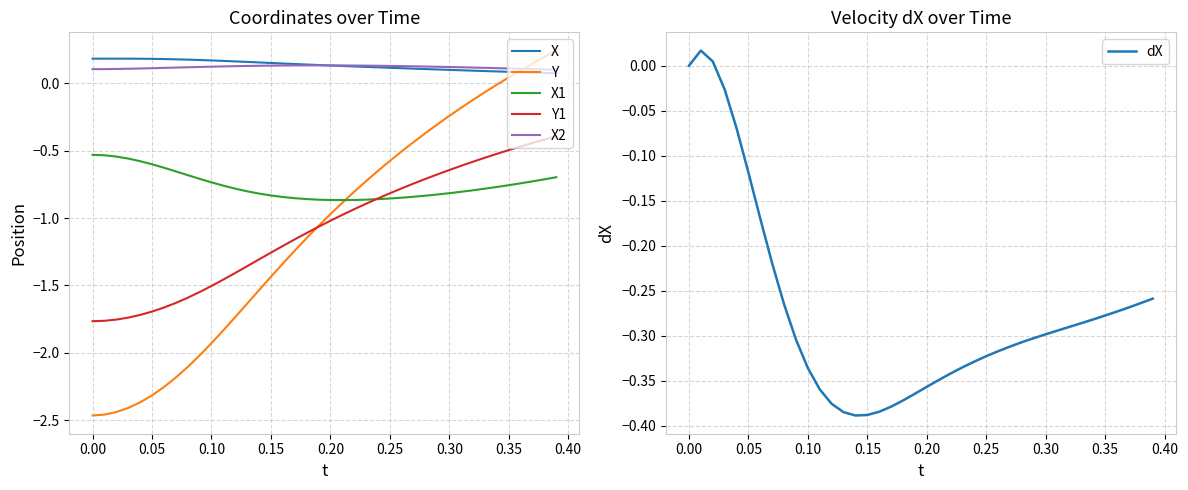

True or false: X and dX cross at least once.

False